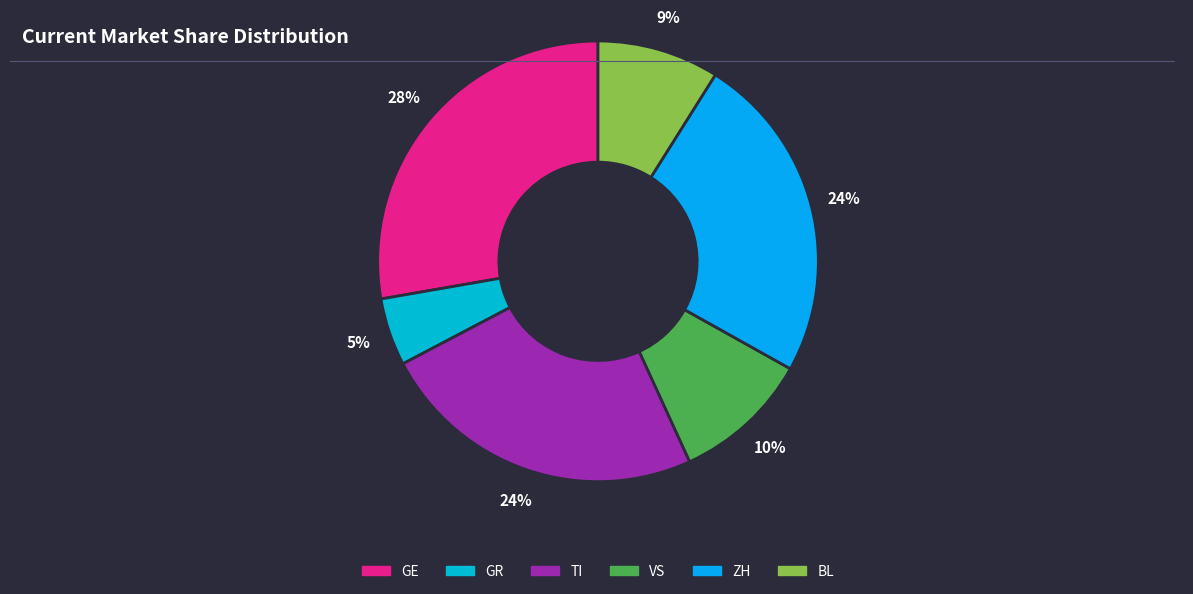

How many slices are in this pie chart?

6